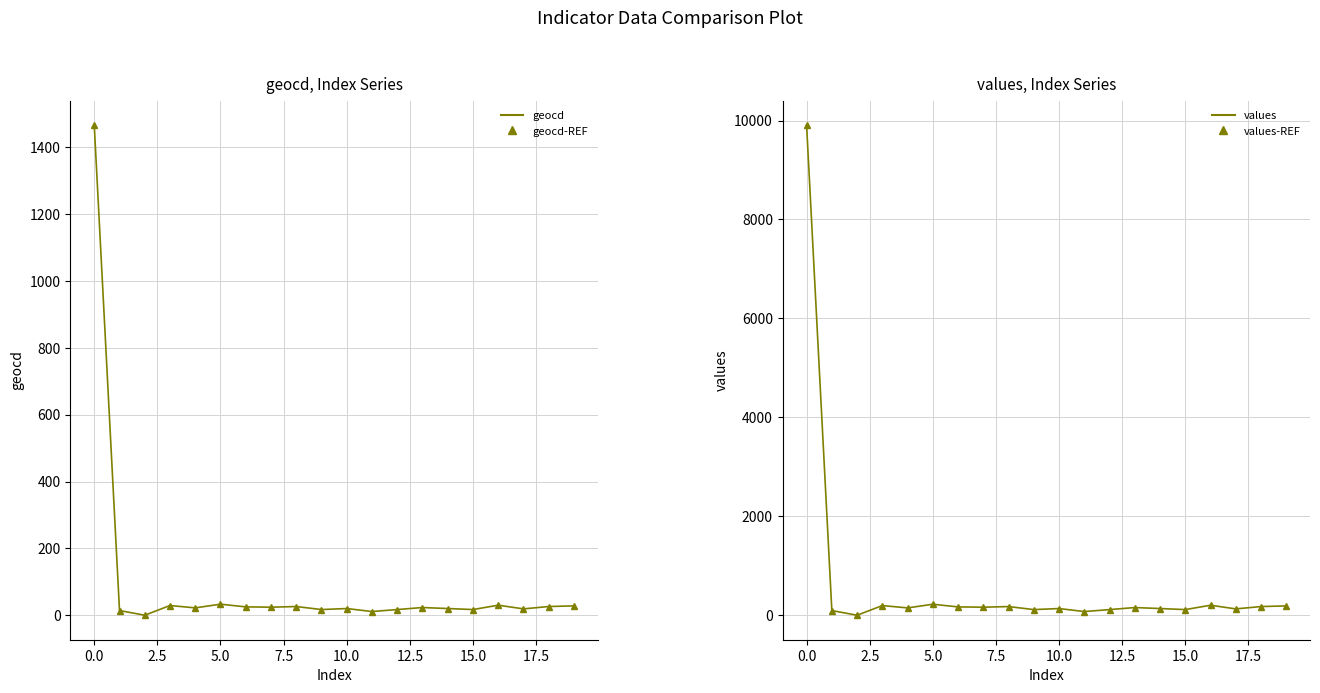

What is the highest value of the values series?

9905